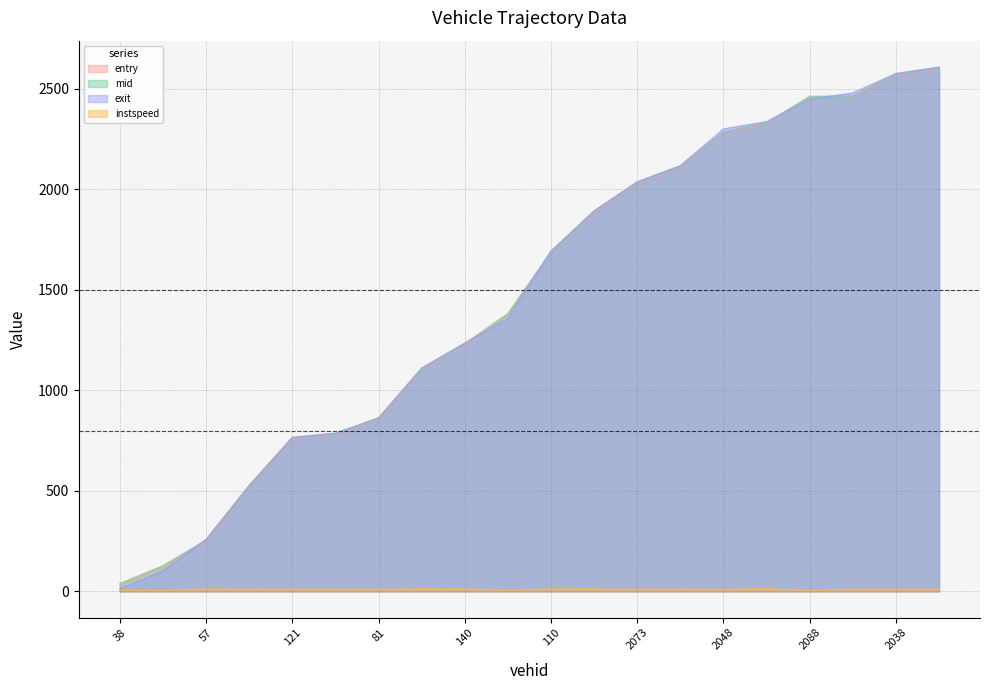

After their last crossing, which series has the higher values: entry or exit?

exit